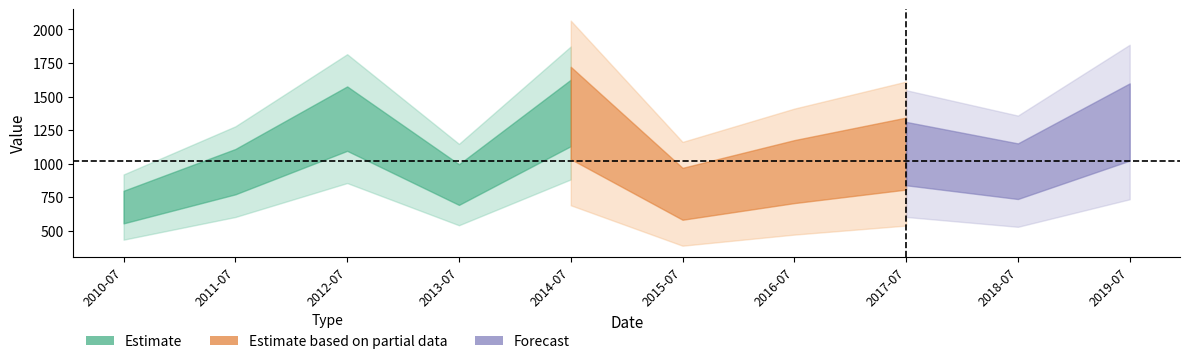

How many points are lower than both their immediate neighbors (excluding endpoints)?

3